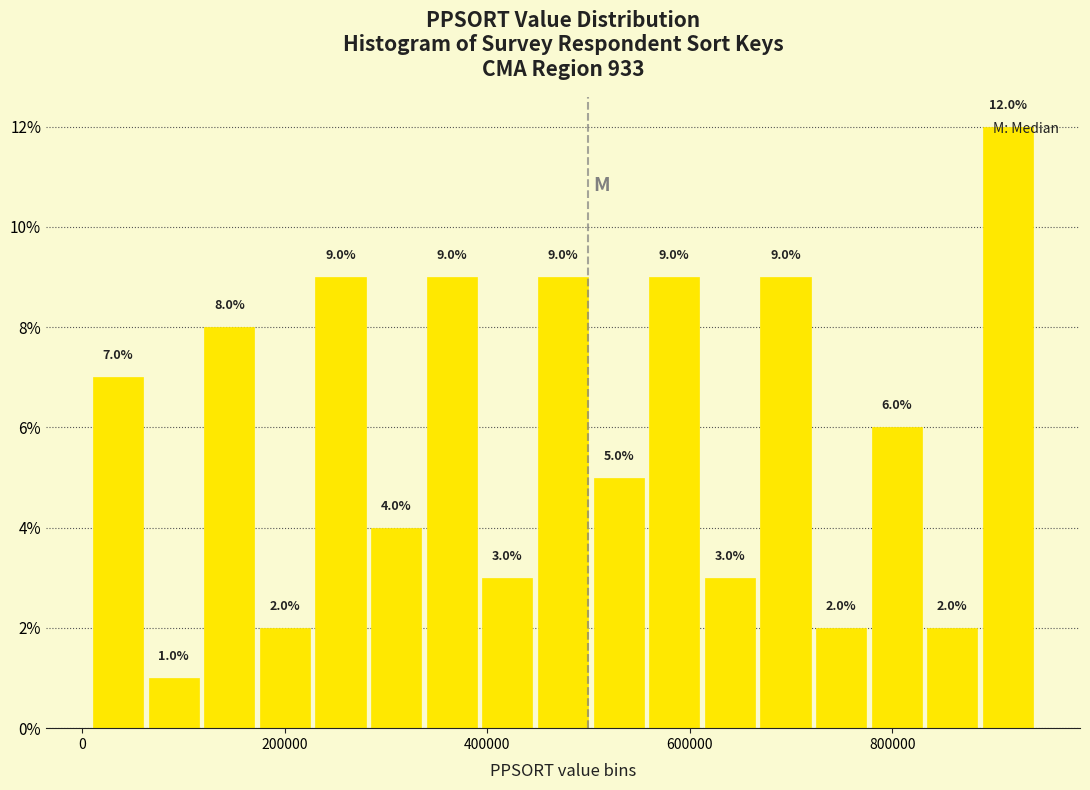

Read against the x-axis, roughly where is the centre of the tallest bar?

920000